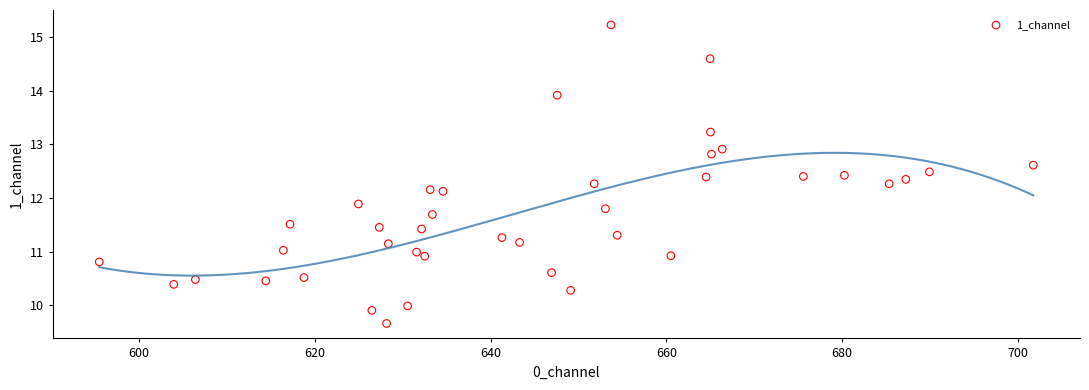

What is the range of X values (max minus min)?

106.3